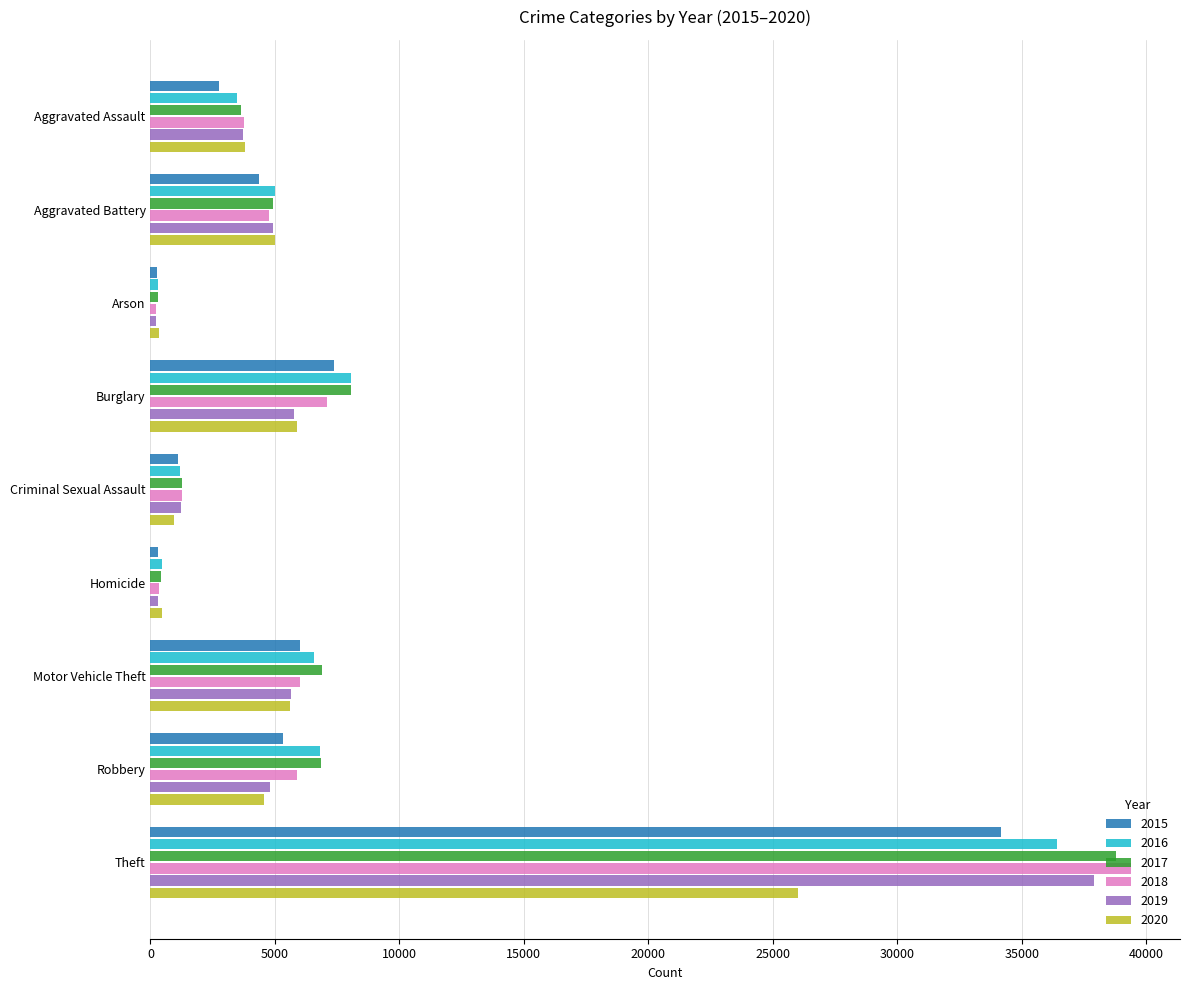

Between Arson and Burglary, which series saw the biggest shift?

2017